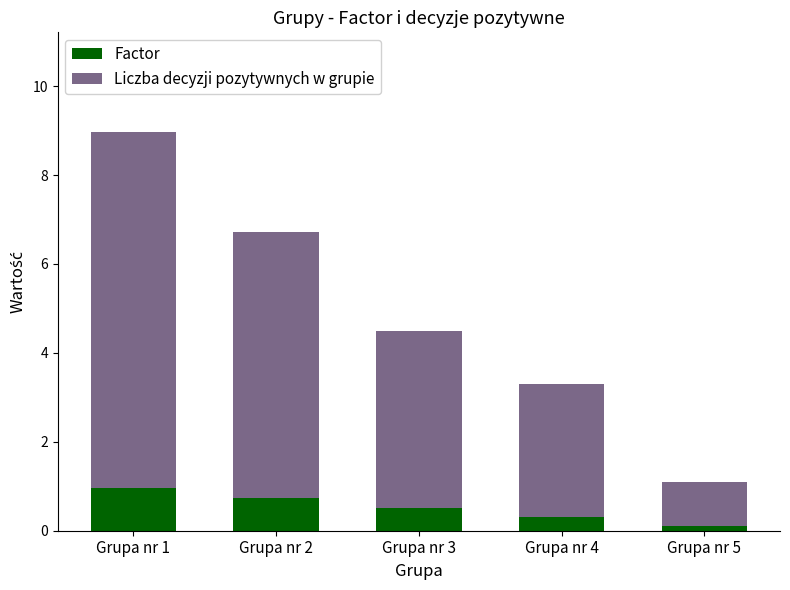

What is the highest value of the Factor series?

1.0